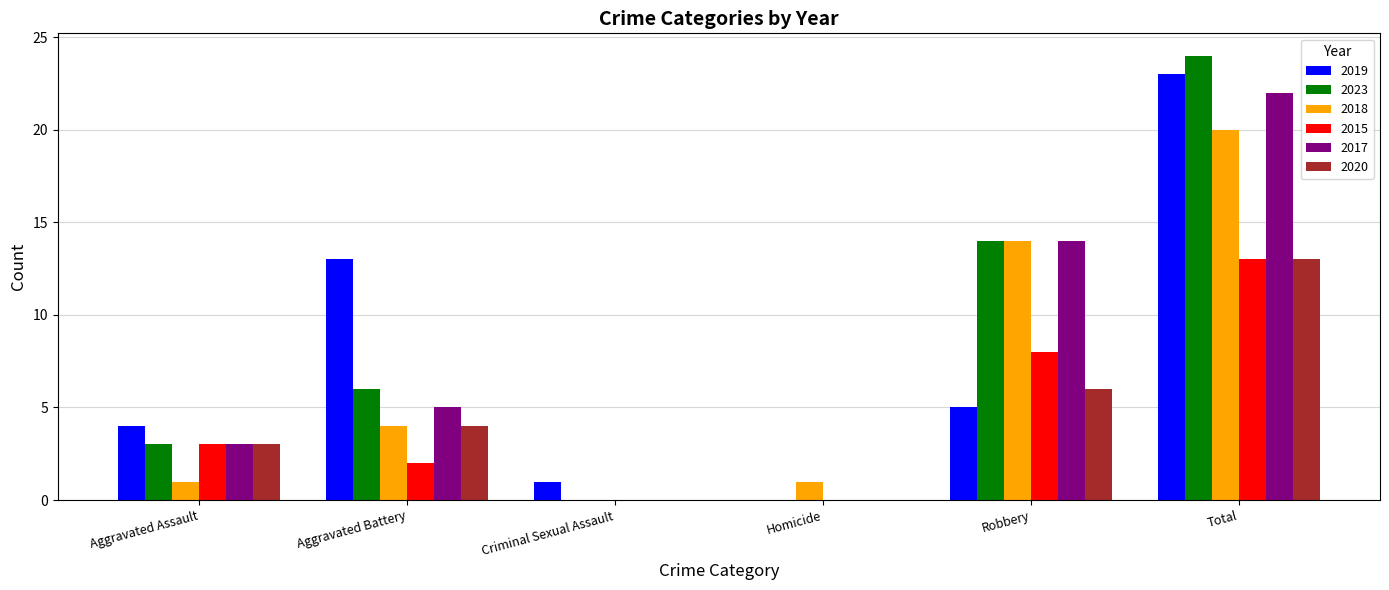

What is the sum of all 2017 values?

44